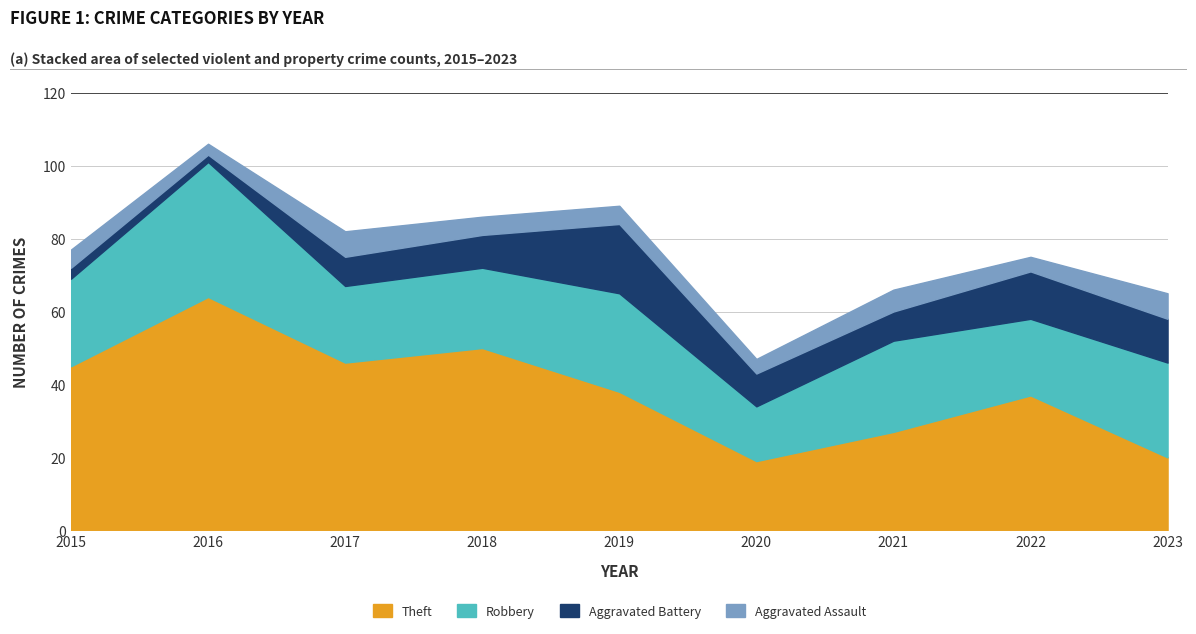

What is the difference between the Robbery values at 2021 and 2020?

10